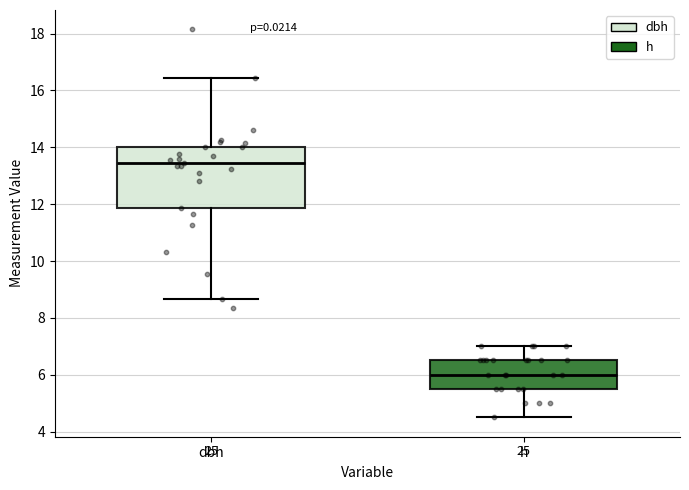

Reading left to right, read every box against the y-axis: the position of its median line, the range the box covers, and the ends of its whiskers. The values are not printed on the chart, so give them approximately, as read against the axis.

dbh: median 13.4, box 11.8 to 14.0, whiskers 8.6 to 16.4
h: median 6.0, box 5.6 to 6.6, whiskers 4.6 to 7.0